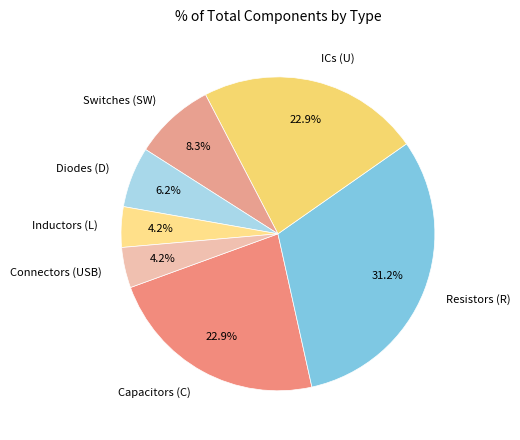

What portion of the pie excludes Inductors (L)?

95.8%